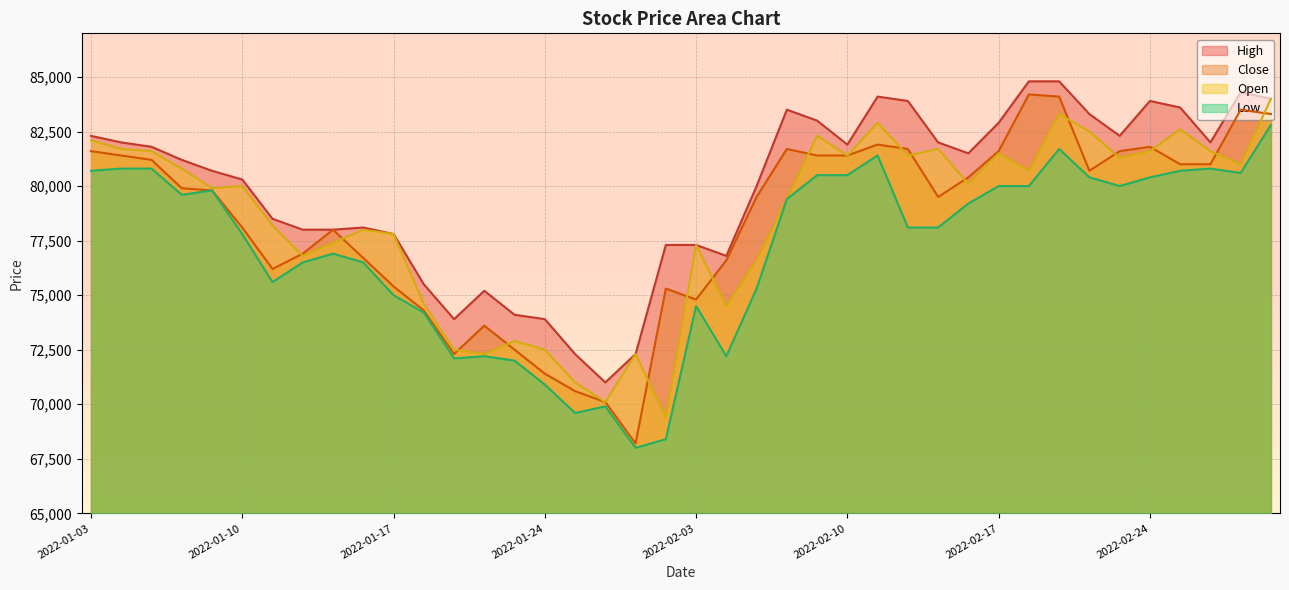

At 2022-02-28, list the series in order from smallest to largest.

Low, Close, Open, High